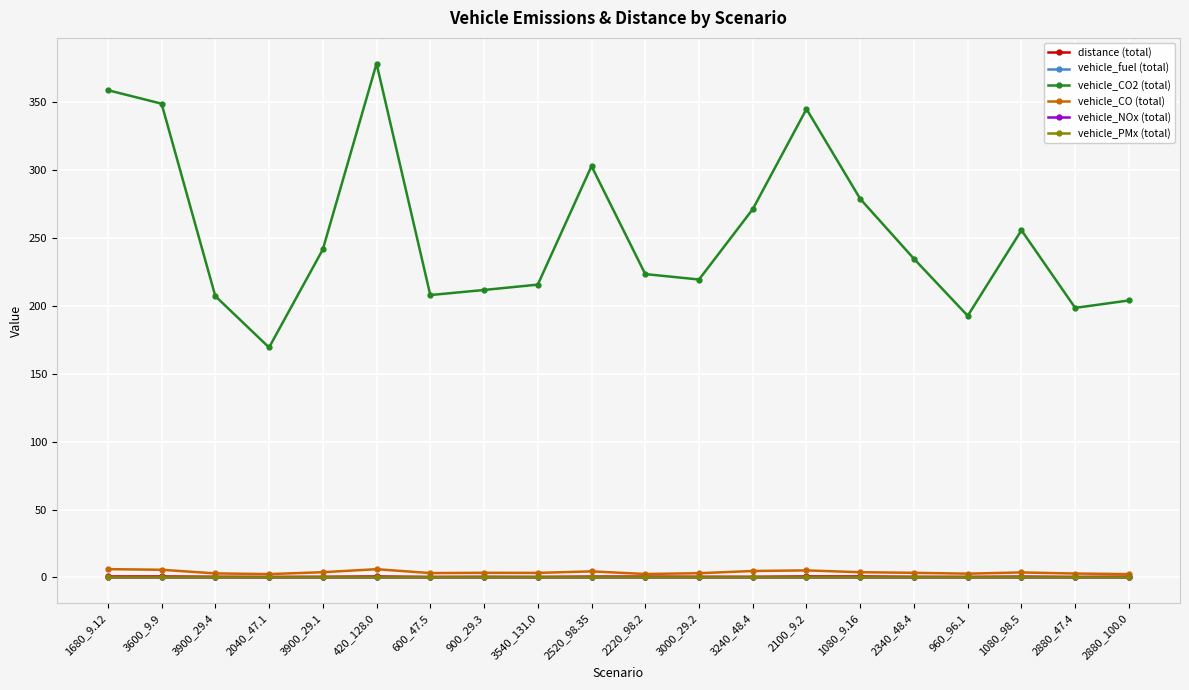

What is the label of the 12th point from the left?

3000_29.2